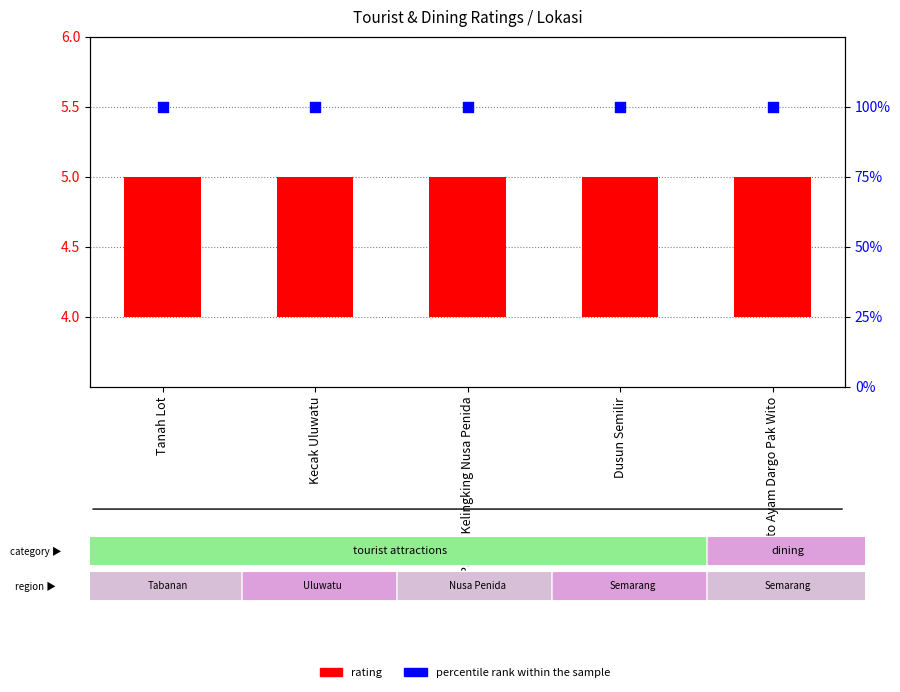

What is the total value across all series at Tanah Lot?

101